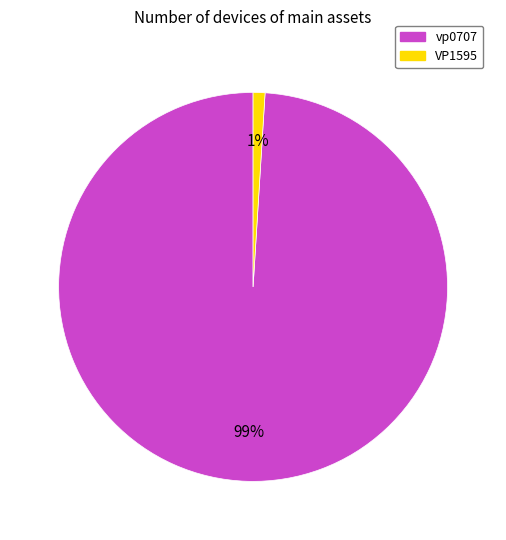

Does VP1595 represent more than half of the total?

No